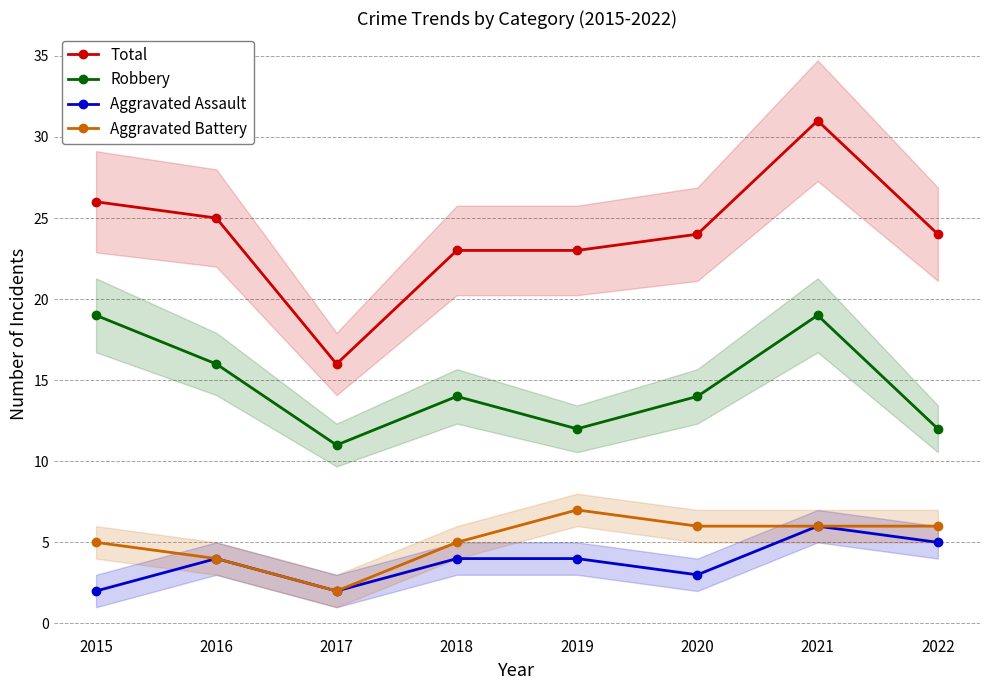

Reading right to left, what are all the values shown in this chart?

Total: 2022=24	2021=31	2020=24	2019=23	2018=23	2017=16	2016=25	2015=26
Robbery: 2022=12	2021=19	2020=14	2019=12	2018=14	2017=11	2016=16	2015=19
Aggravated Assault: 2022=5	2021=6	2020=3	2019=4	2018=4	2017=2	2016=4	2015=2
Aggravated Battery: 2022=6	2021=6	2020=6	2019=7	2018=5	2017=2	2016=4	2015=5